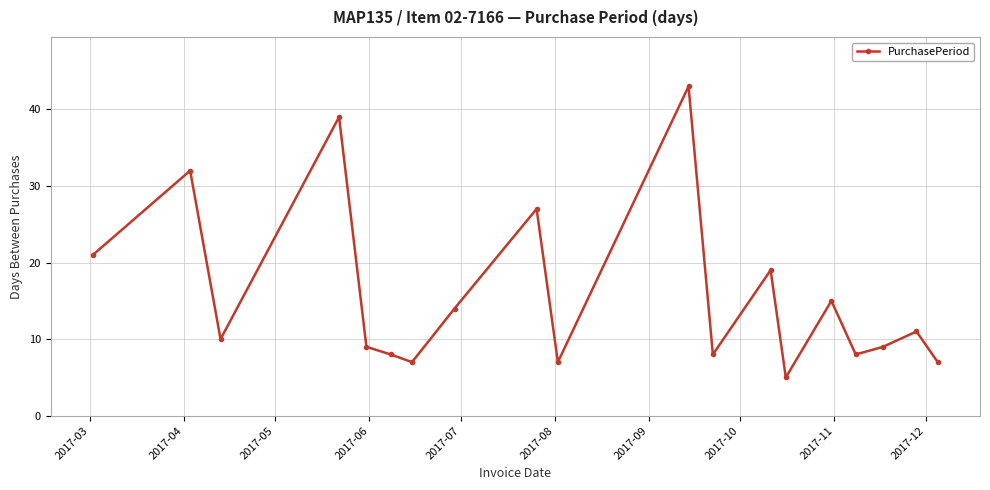

What is the average value?

16